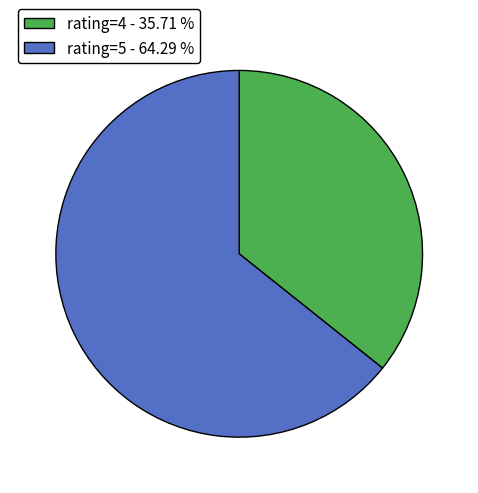

Count the number of slices in the pie.

2